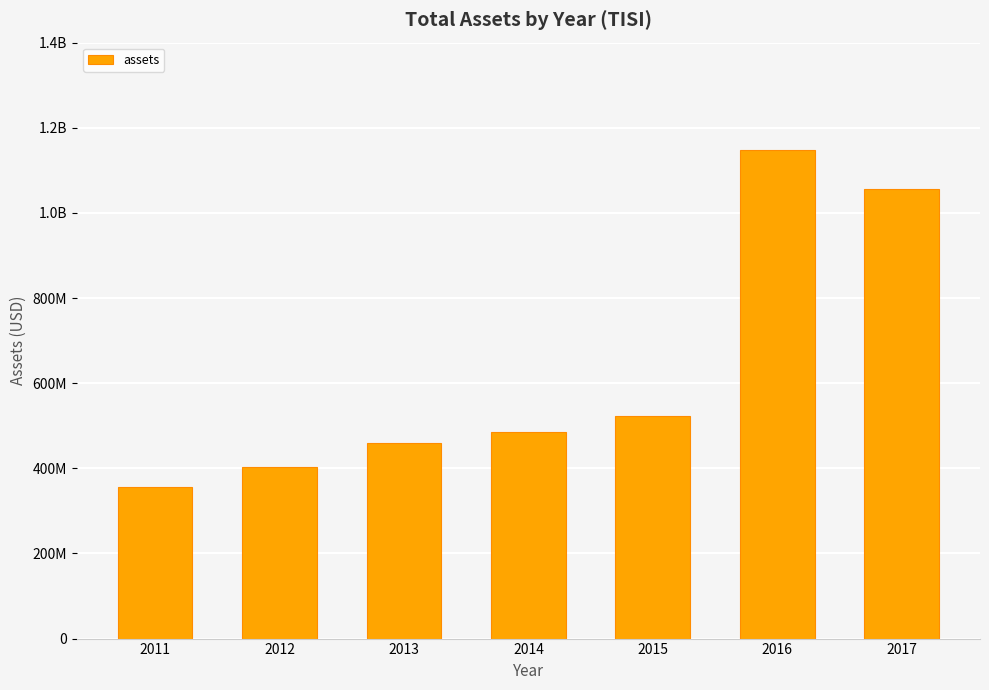

Does the chart contain any negative values?

No